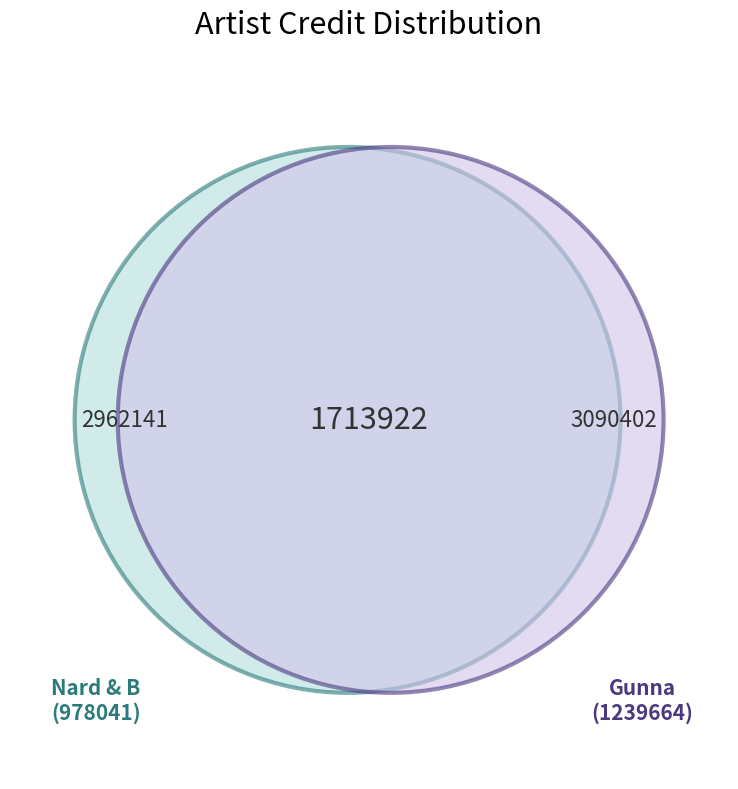

Combined, what portion of the pie is 978041 and 978041?

27.2%